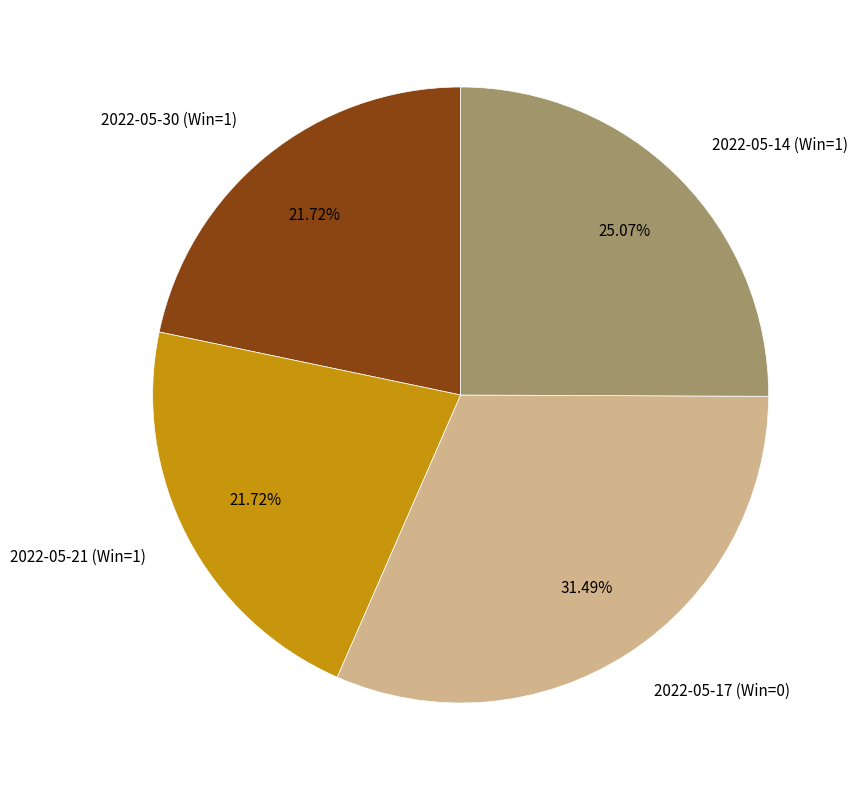

How many slices are in this pie chart?

4